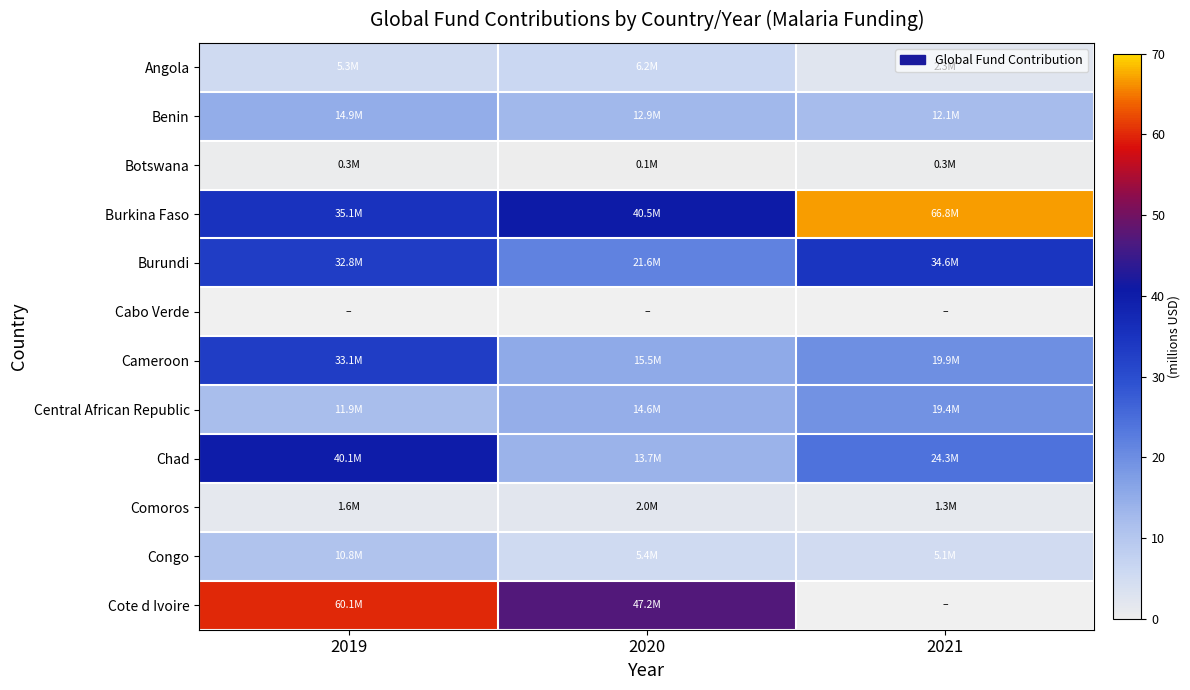

Where is Chad nearest to the value 26928537?

2021